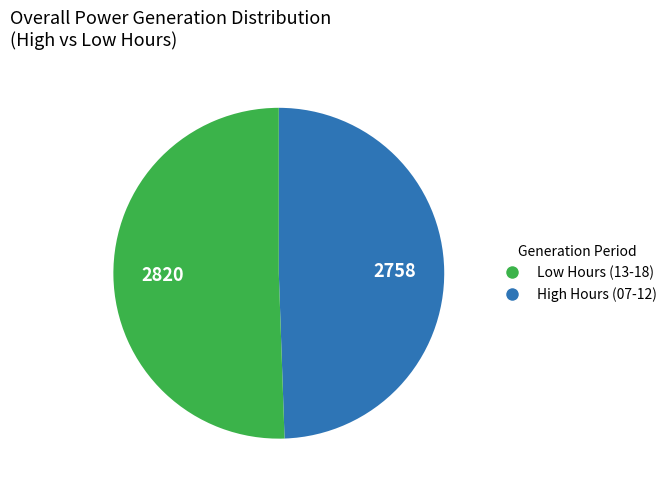

Does any single category account for the majority?

Yes